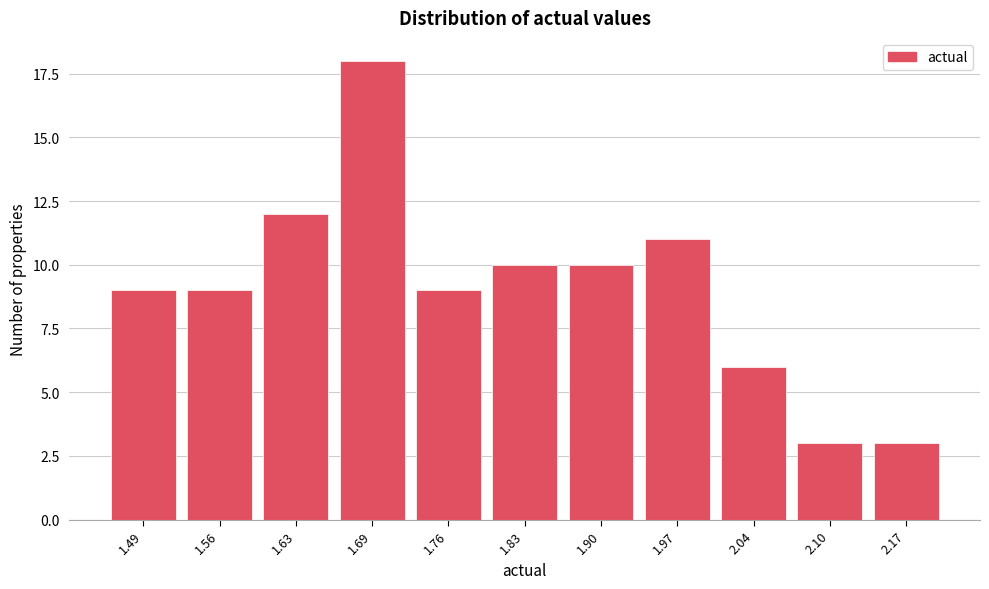

Reading left to right, transcribe all the data shown in this chart.

9	9	12	18	9	10	10	11	6	3	3